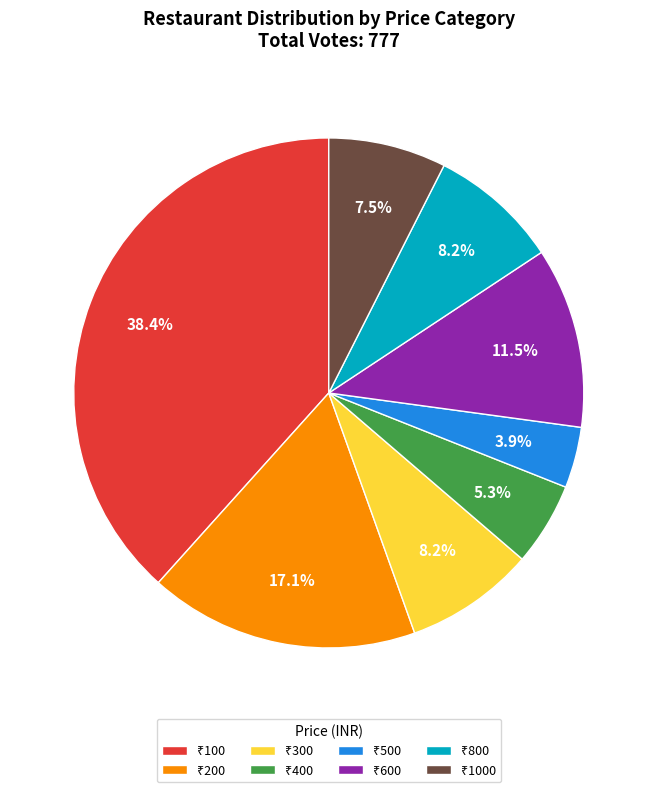

Is there any slice that represents more than half of the pie?

No